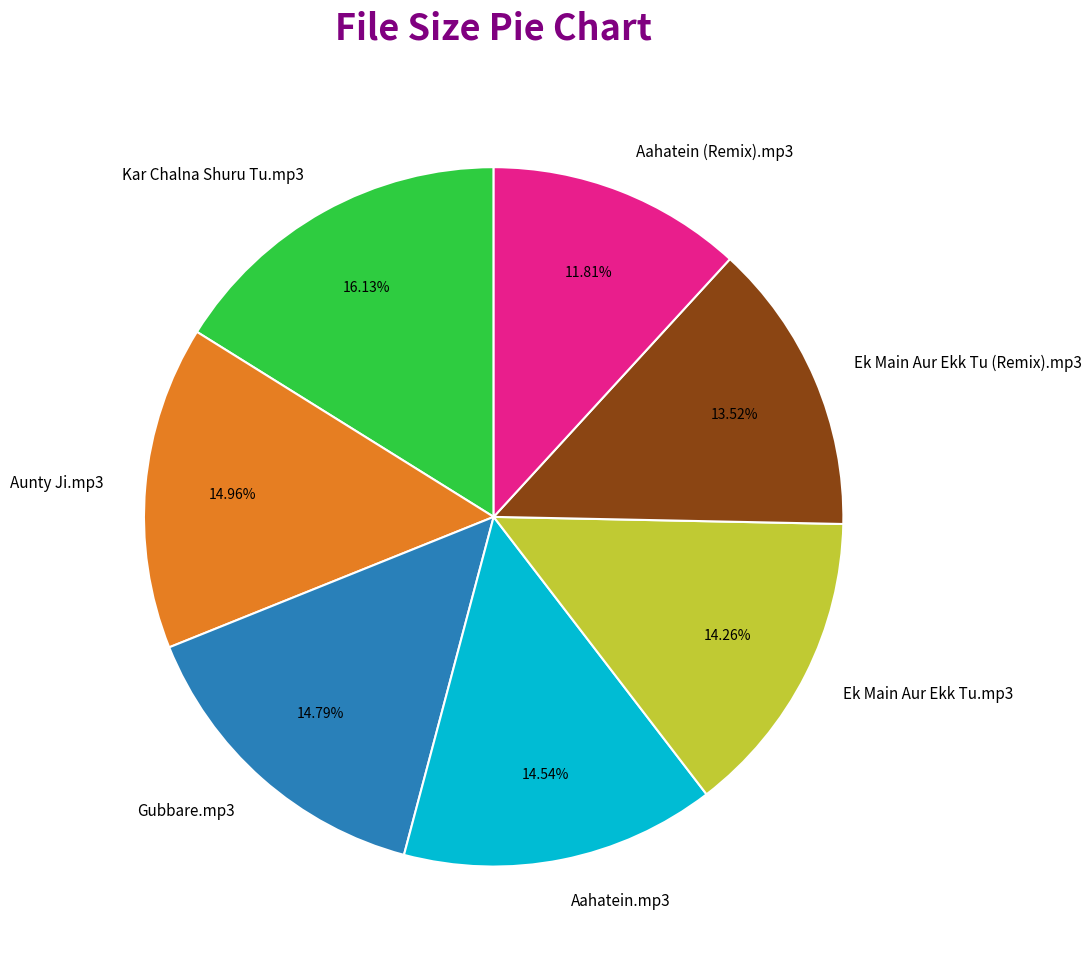

Which has a higher value, Gubbare.mp3 or Kar Chalna Shuru Tu.mp3?

Kar Chalna Shuru Tu.mp3